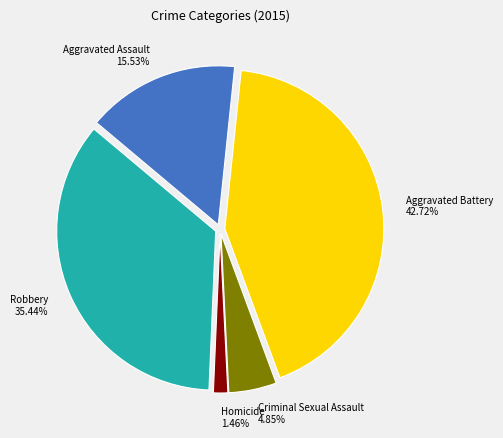

What portion of the pie excludes Homicide?

98.5%